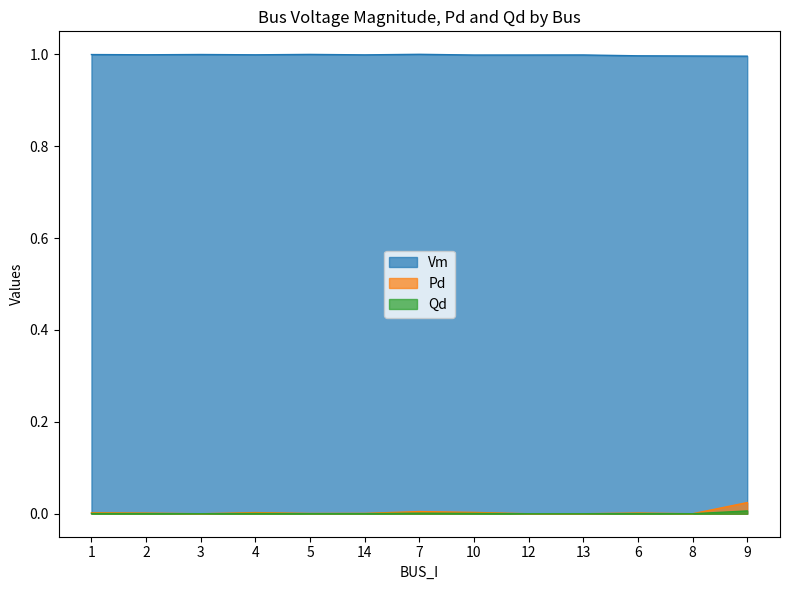

What position from the right is 9?

1